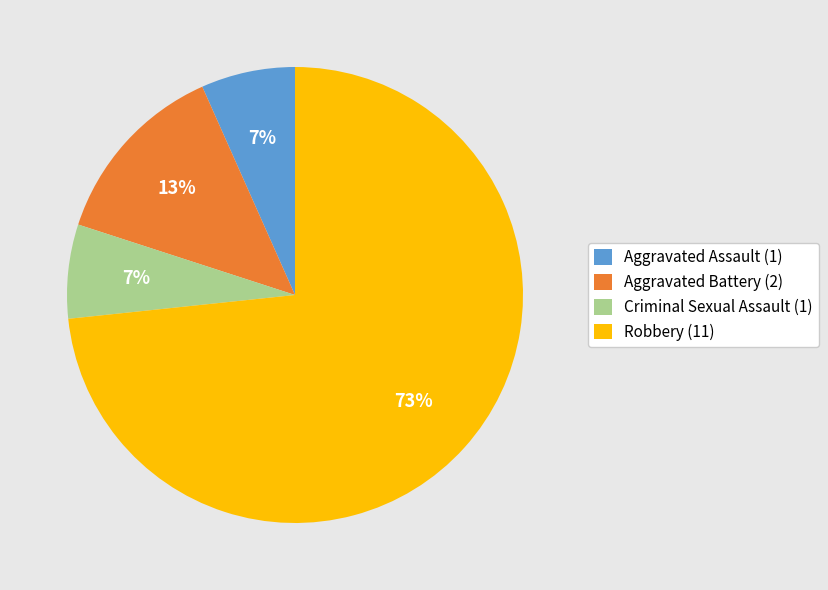

Combined, do Criminal Sexual Assault and Aggravated Assault account for over 50%?

No